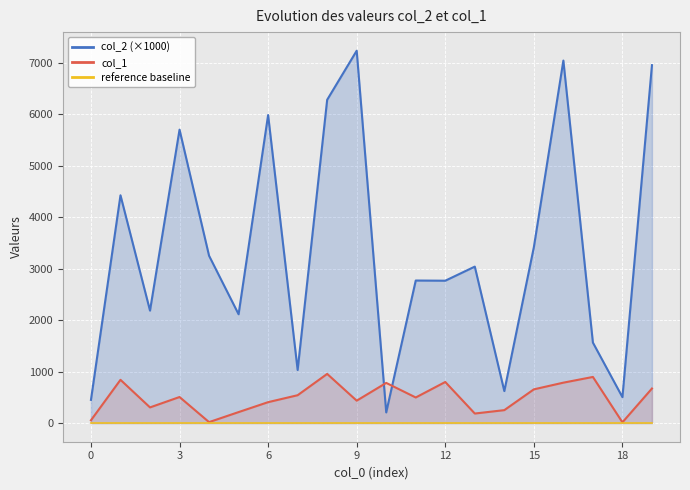

What is the label of the 17th point from the left?

16